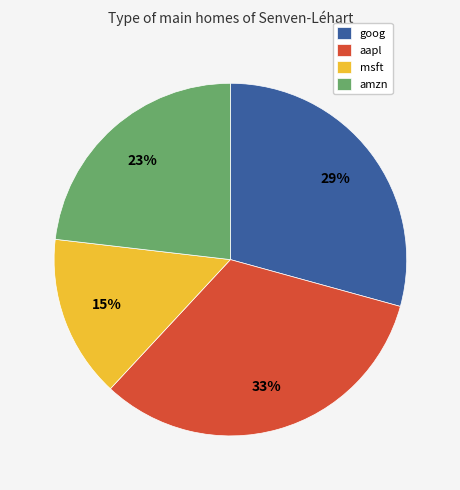

Combined, do amzn and goog account for over 50%?

Yes